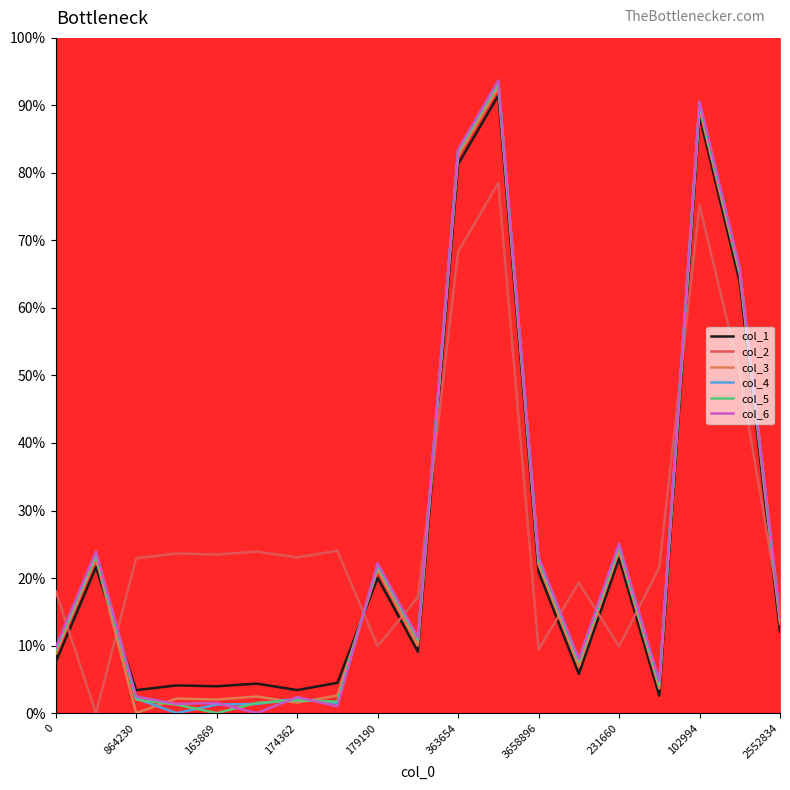

What is the sum of all col_6 values?

484.5